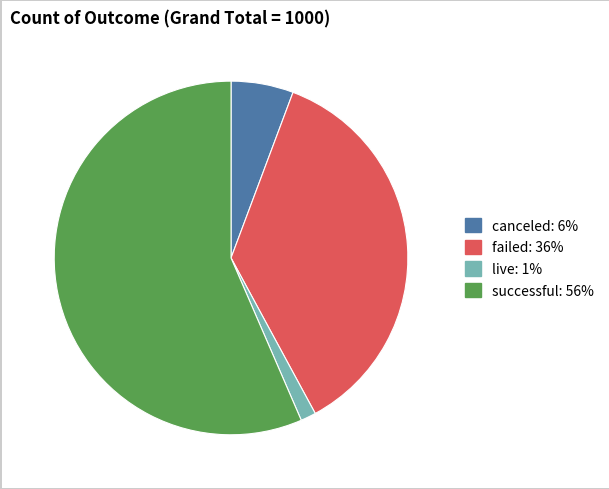

Is it true that successful is 70% of the pie?

False